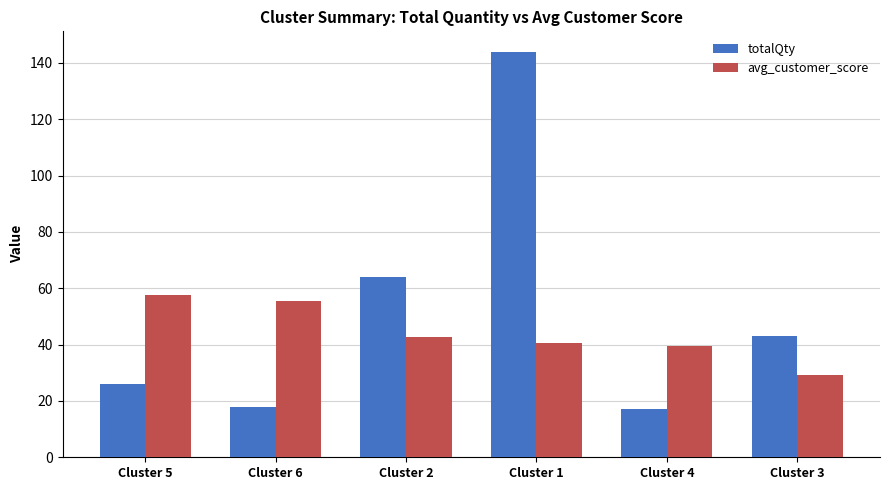

What is the maximum value shown in the chart?

144.0